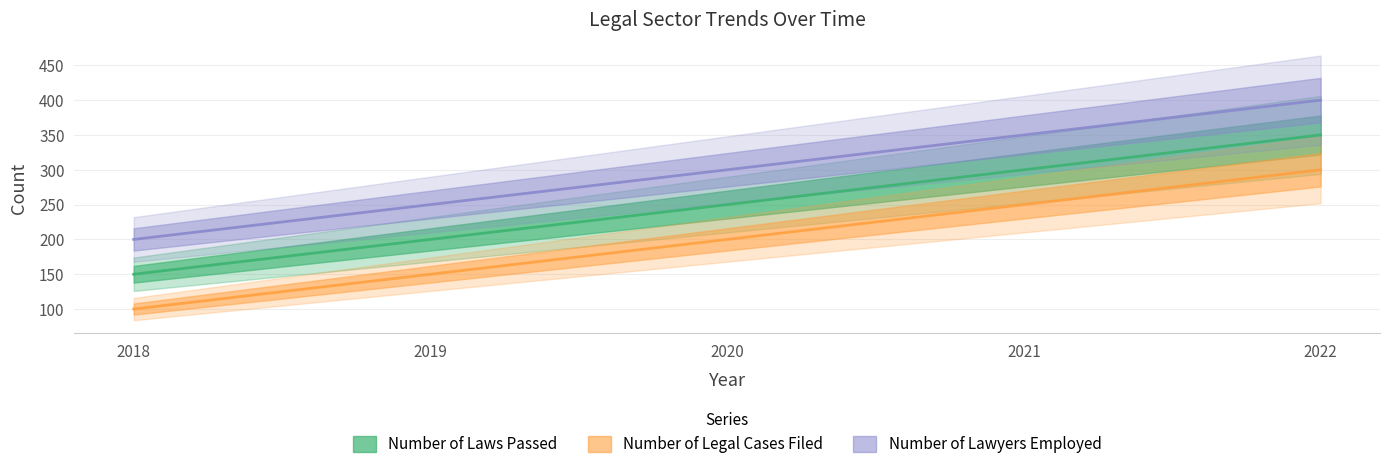

What is the difference between the highest and lowest values at 2022?

100